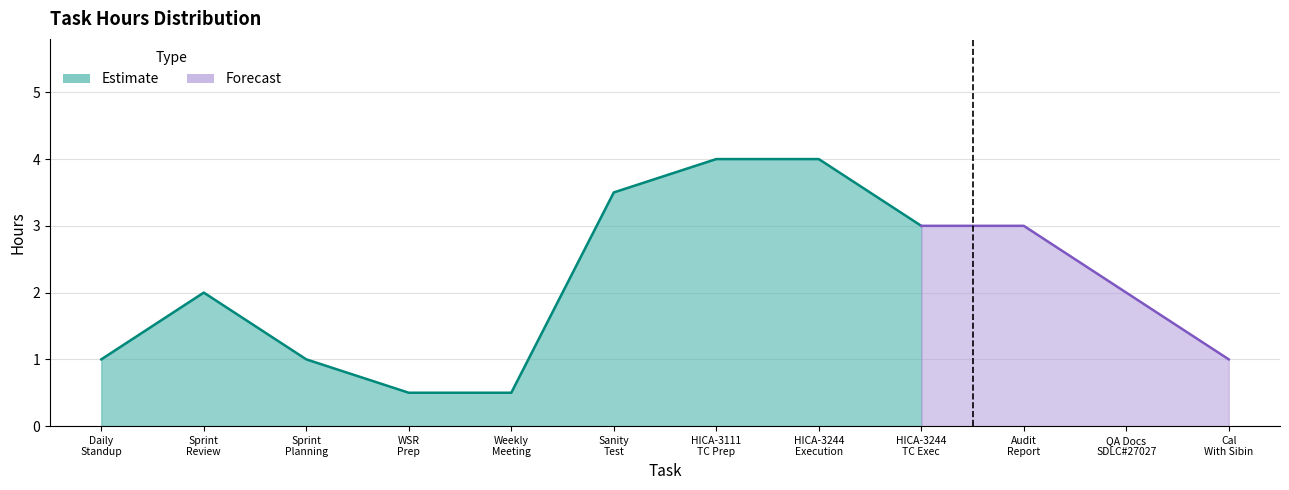

What is the difference between the values at HICA-3244 Test Cases Execution and Sprint review and retrospective meeting?

1.0